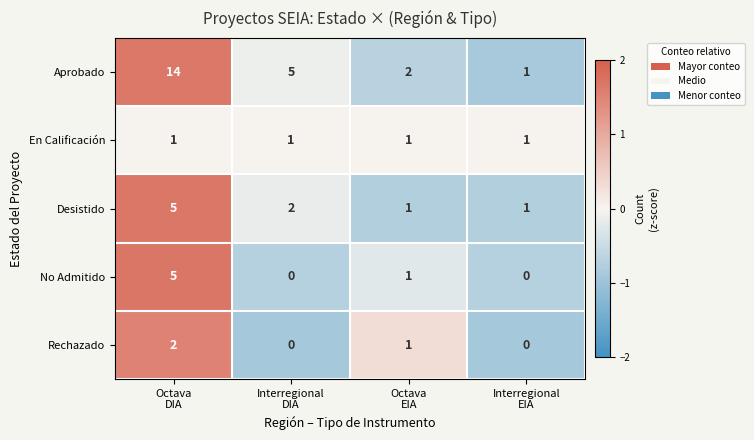

Which series has the largest total across all categories?

Aprobado